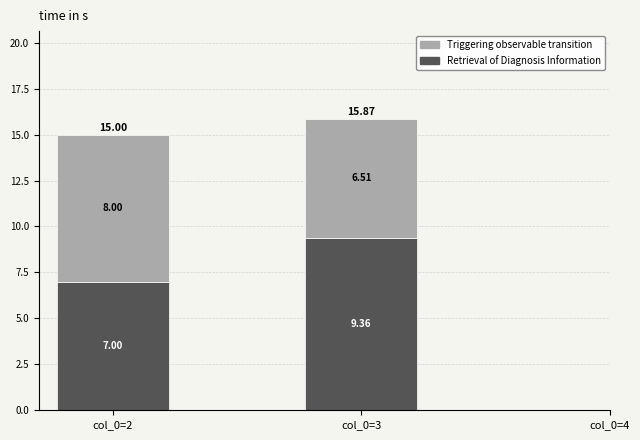

At which category is the sum across all series the highest?

col_0=3